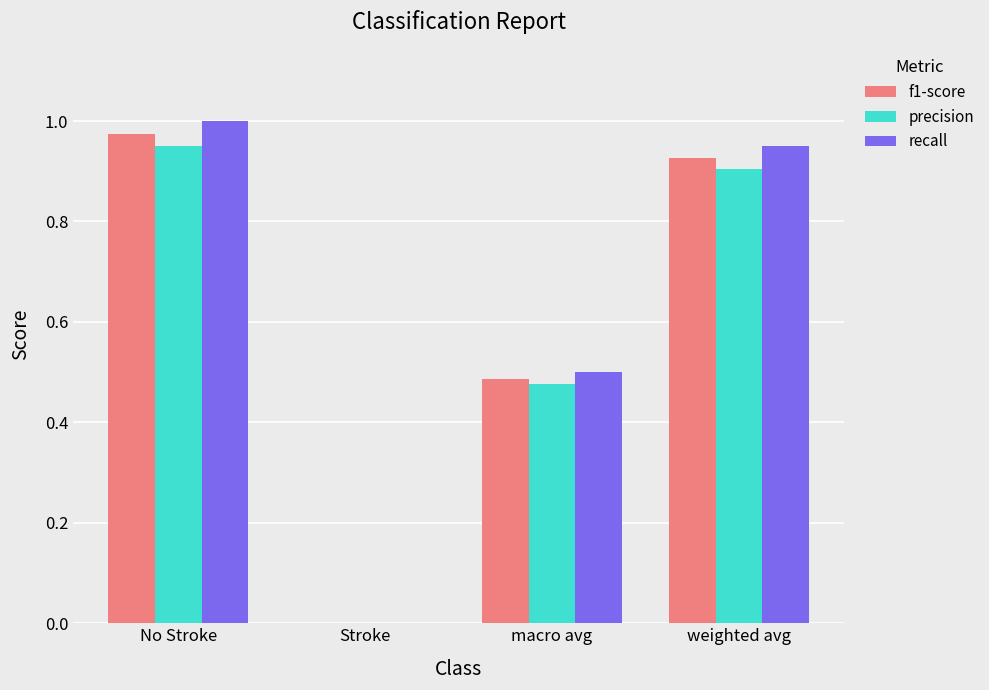

Which series changed the most between Stroke and macro avg?

recall